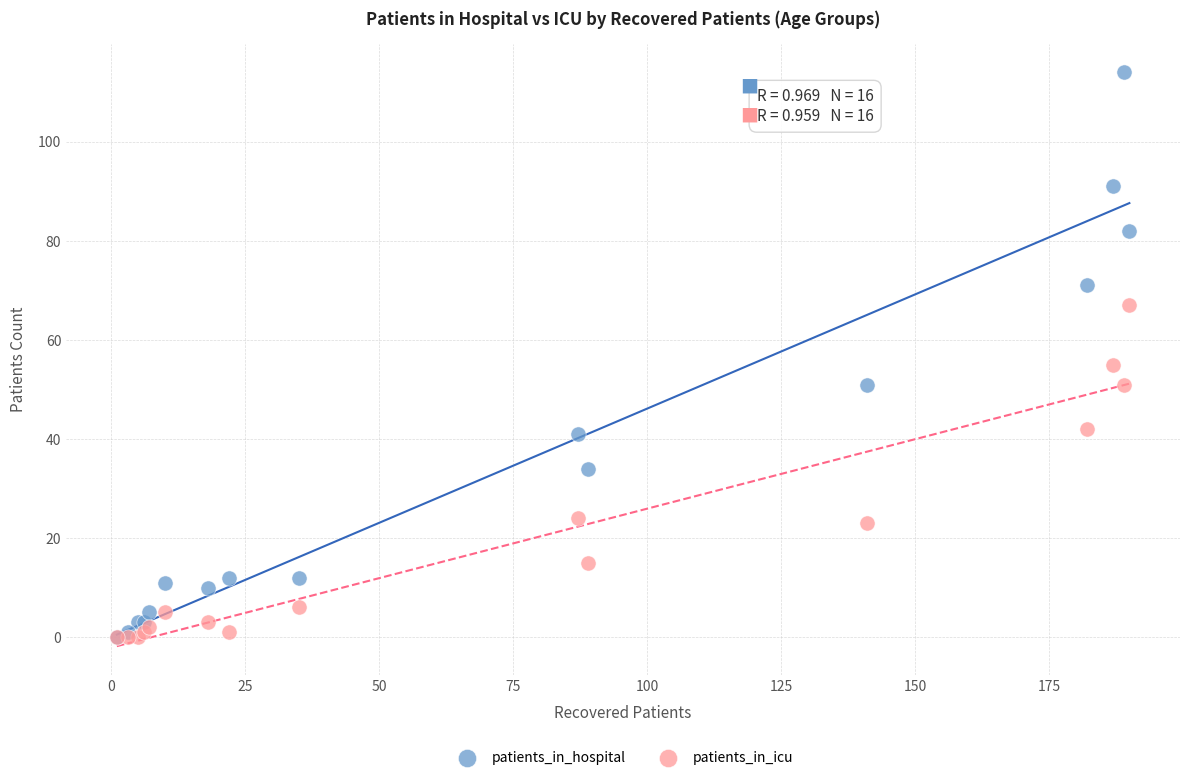

What are all the series names shown in the legend?

patients_in_hospital, patients_in_icu